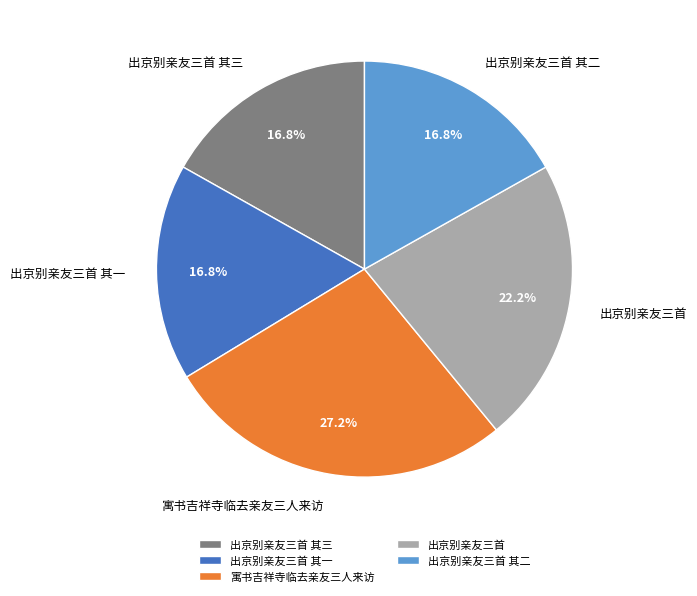

What percentage is the 出京别亲友三首 slice, to the nearest percent?

22%